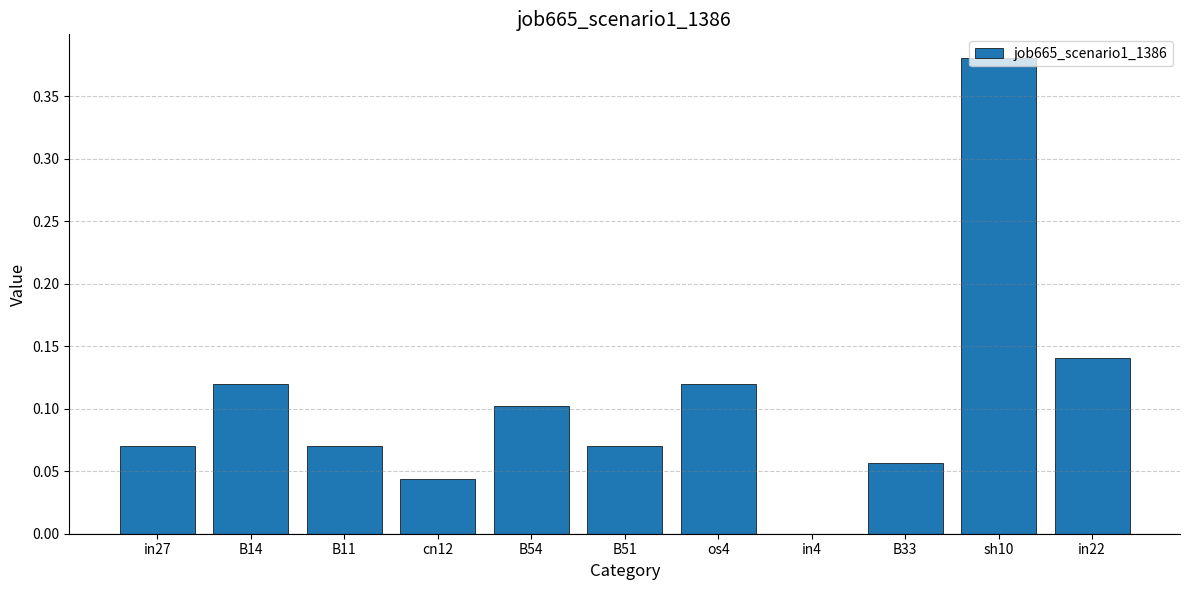

Which label corresponds to the largest value in the chart?

sh10